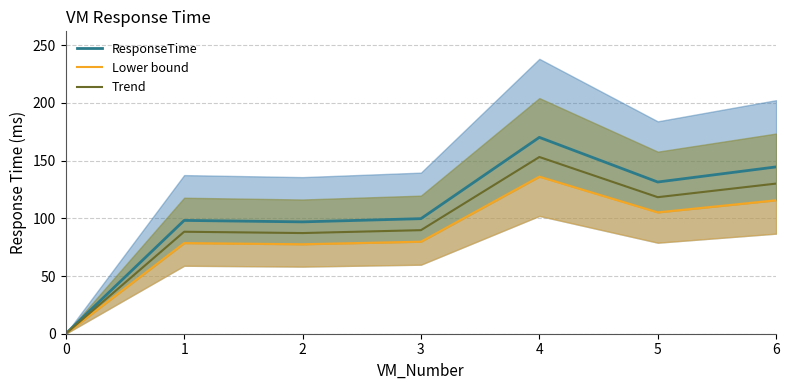

What is the value of the Trend point at the 4th from the left?

89.7